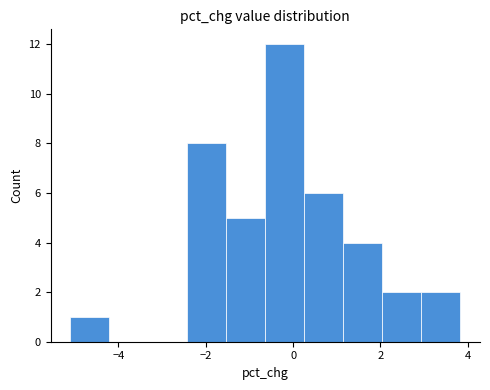

What is the height of the bar covering -1.6 to -0.6 on the x-axis? Neither the bar edges nor the heights are printed on the chart, so give them approximately, as read against the axes.

5